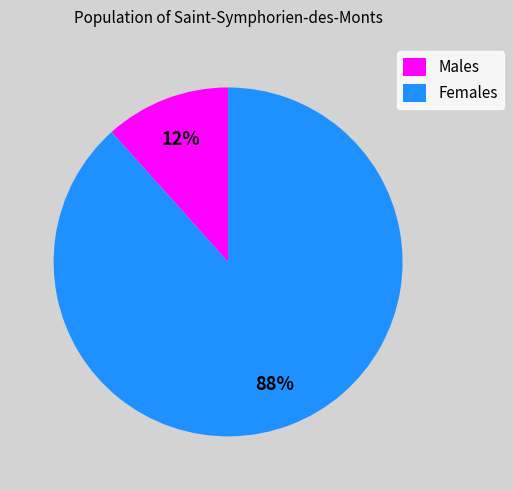

Between Males and Females, which is larger?

Females